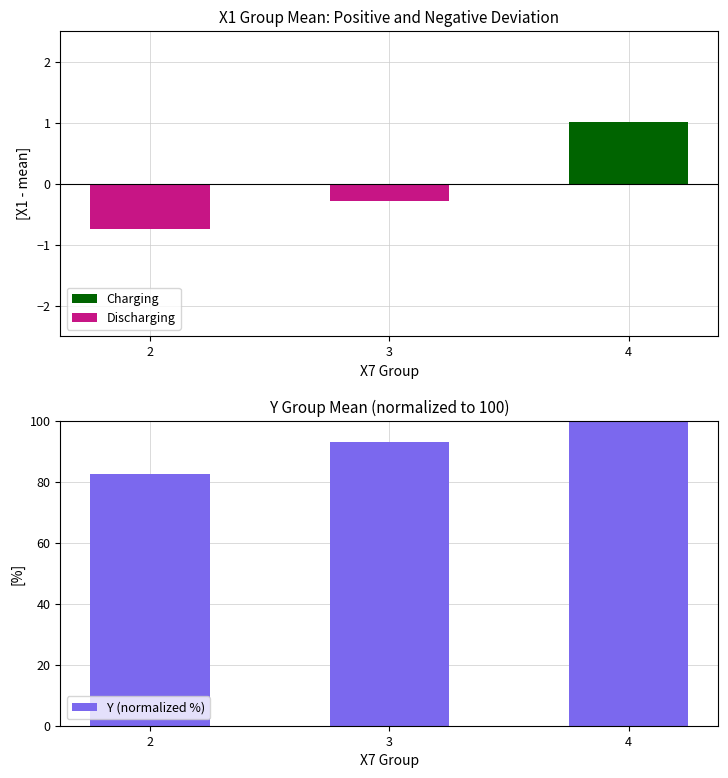

Which has a higher value, 3 or 2?

3